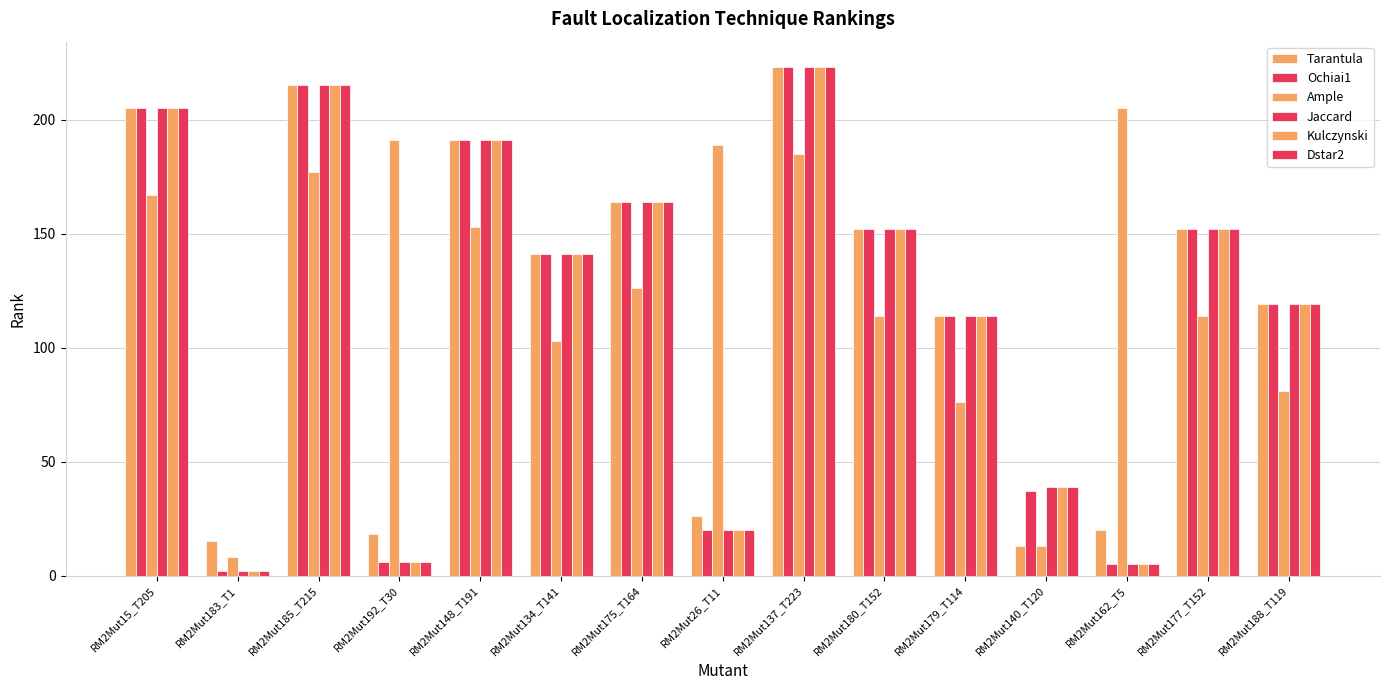

What is the maximum value for Ochiai1?

223